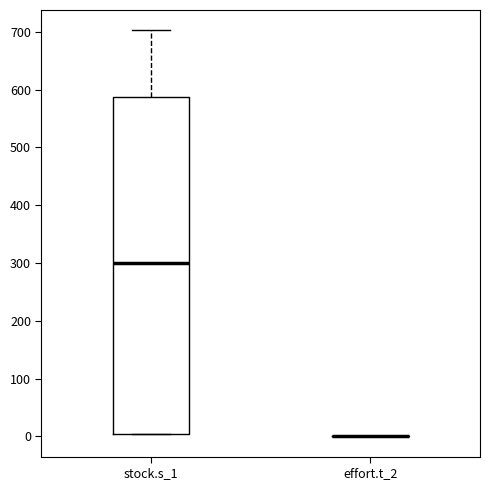

Where is the upper edge of the box for stock.s_1 on the y-axis? The values are not printed on the chart, so give them approximately, as read against the axis.

590